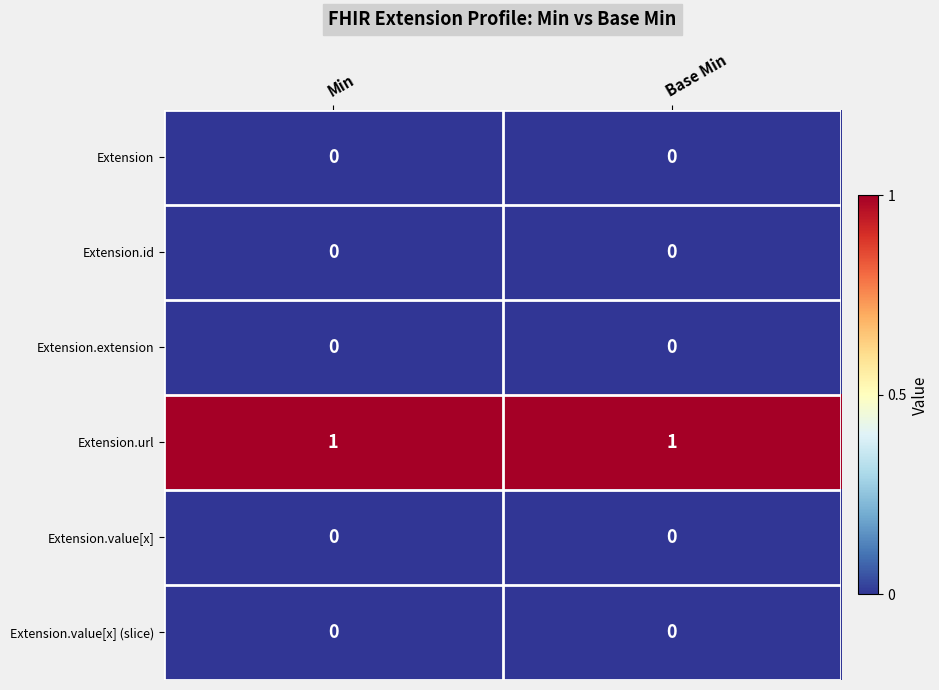

Is it true that Extension.value[x] equals 0 at Min?

True